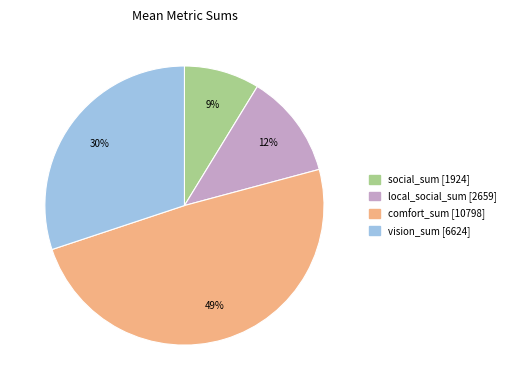

To the nearest percent, what is the difference between the largest and smallest slice percentages?

40%